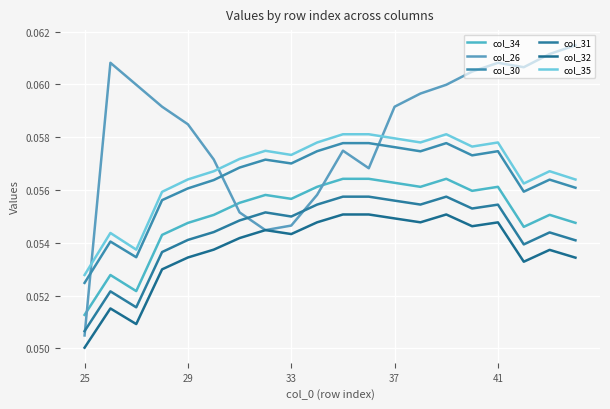

Does the chart display data point markers on the line(s)?

No